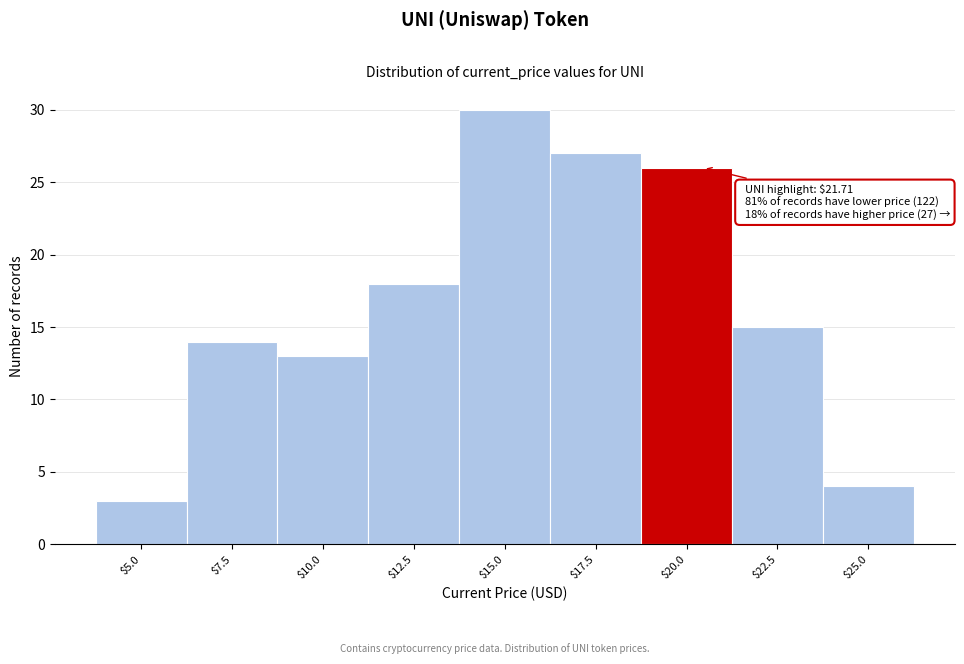

Reading left to right, extract all data points from this chart.

3	14	13	18	30	27	26	15	4